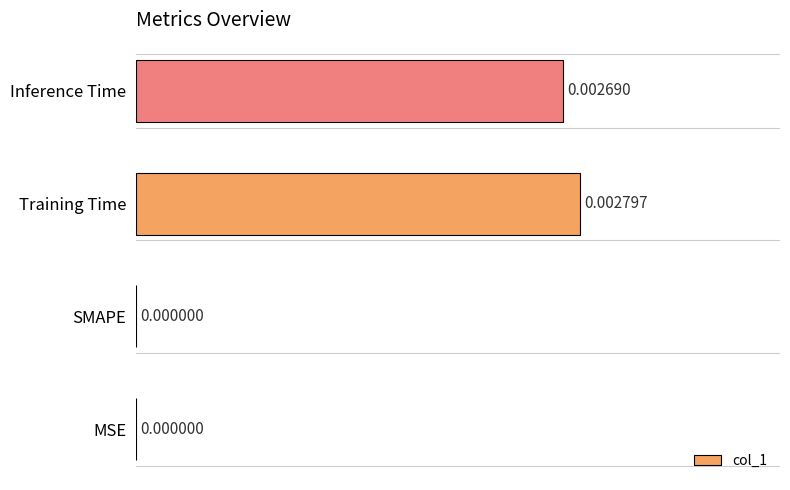

Count the number of categories in the chart.

4